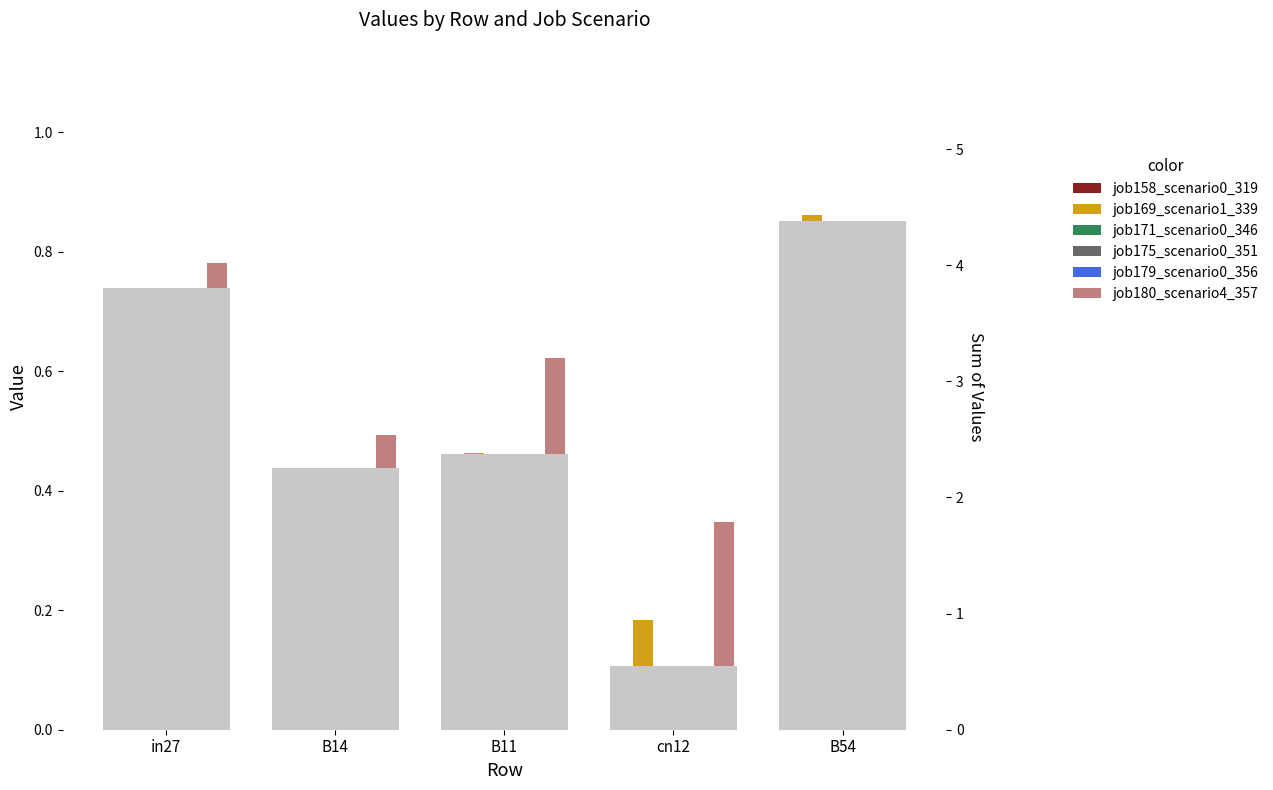

How many positive values does the job171_scenario0_346 series have?

4